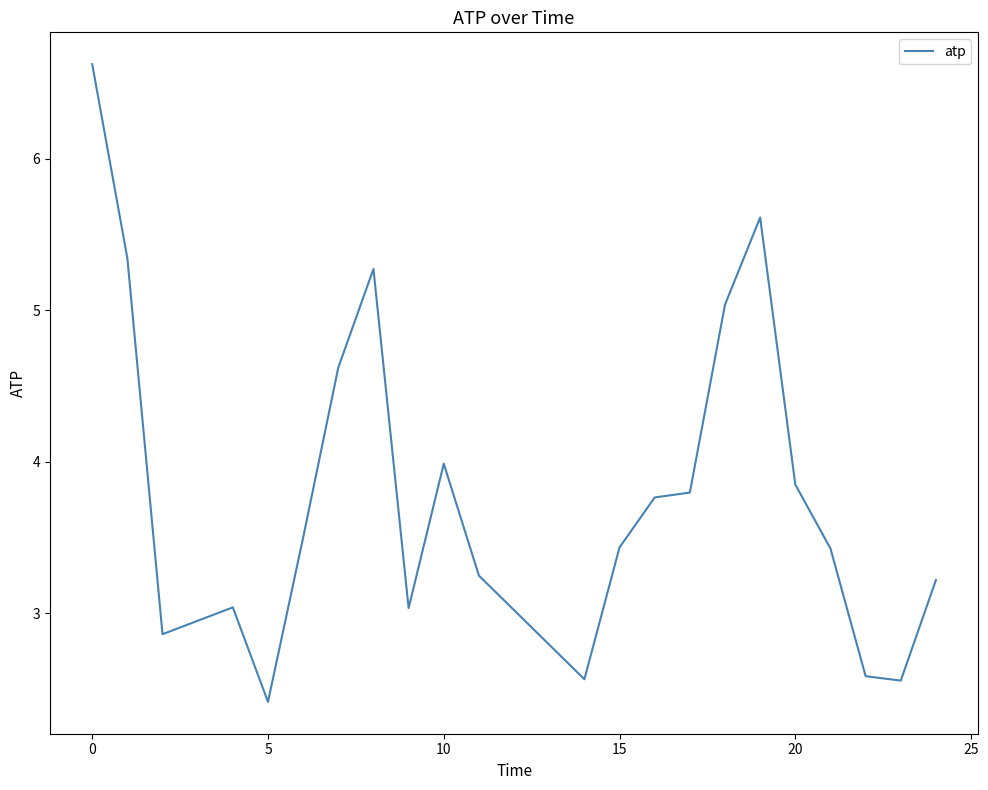

What is the difference between the maximum and minimum values?

4.2